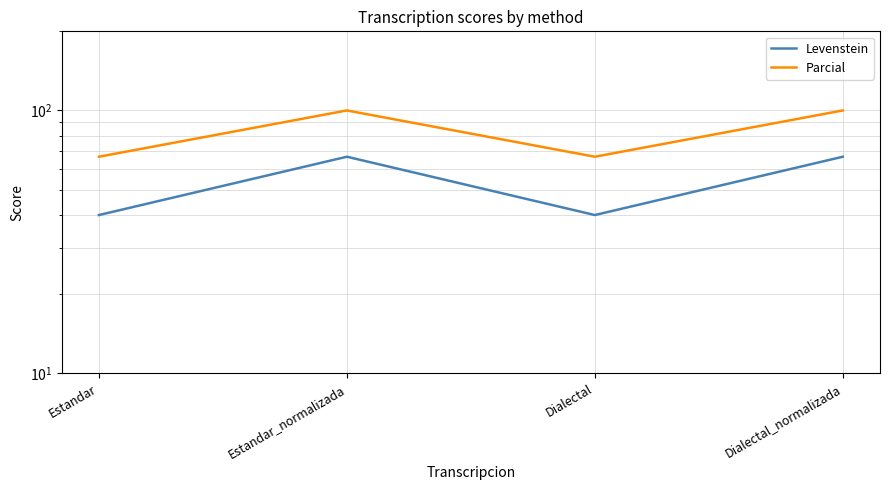

What is the smallest value displayed?

40.0